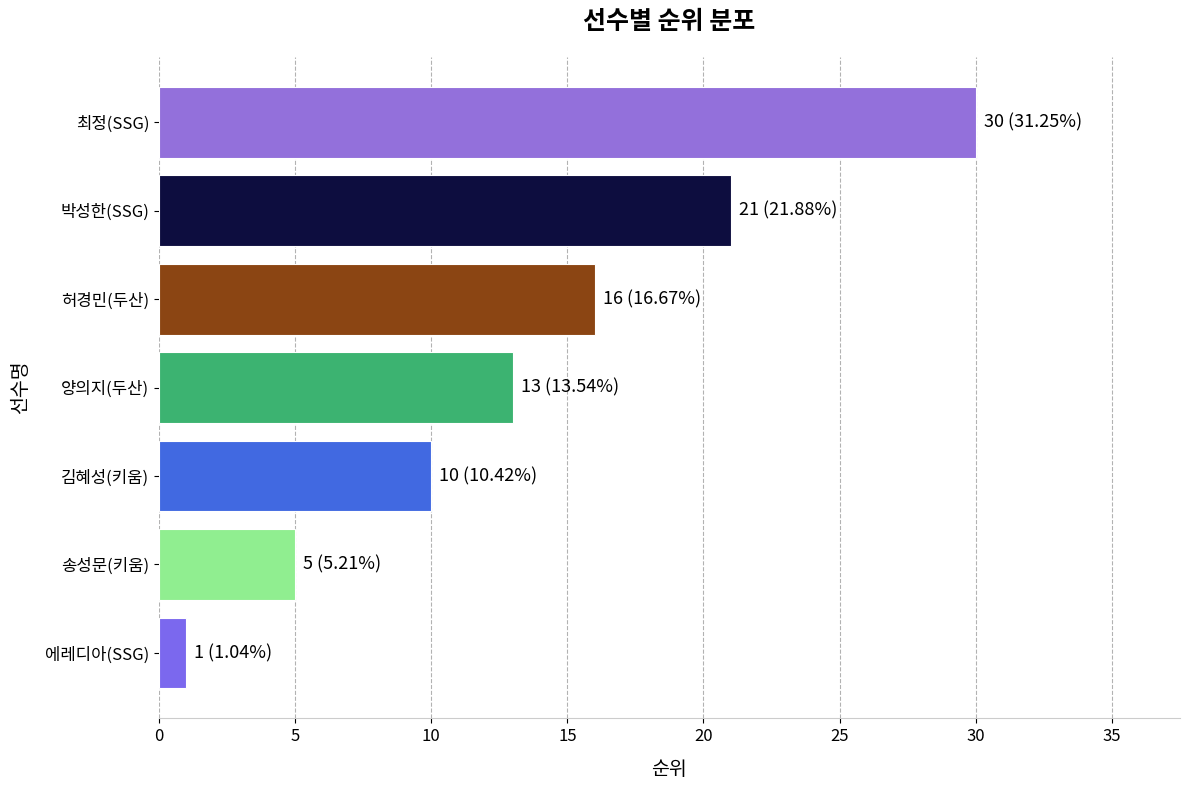

How many series are shown in this chart?

1